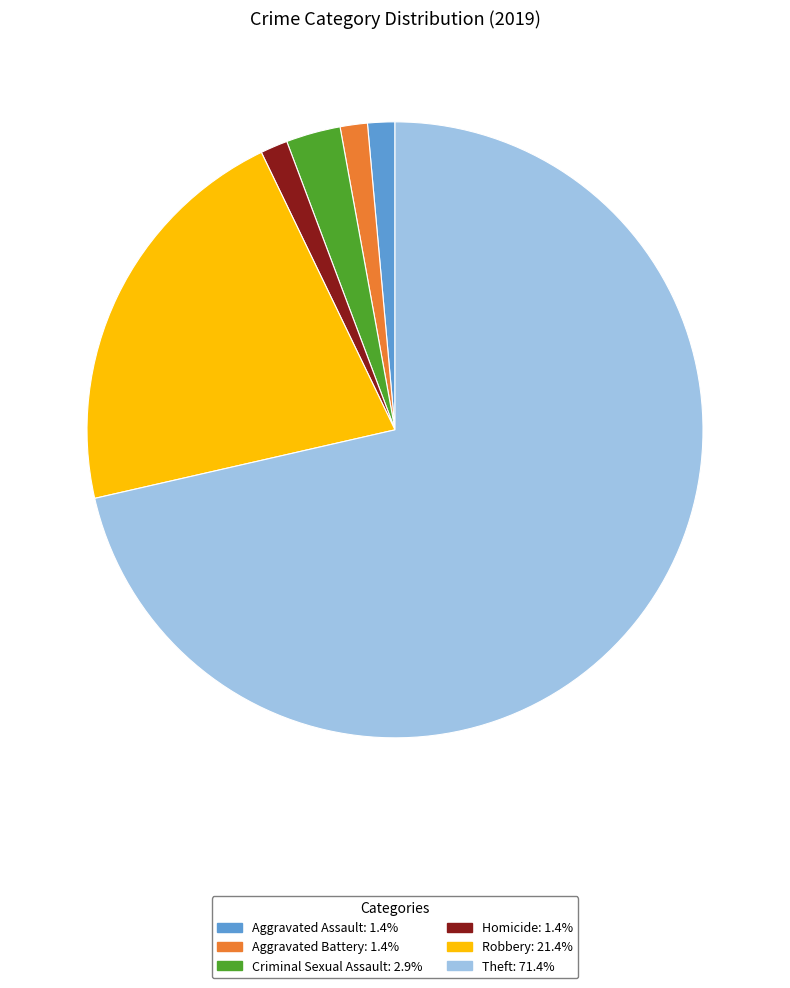

Does any single category account for the majority?

Yes